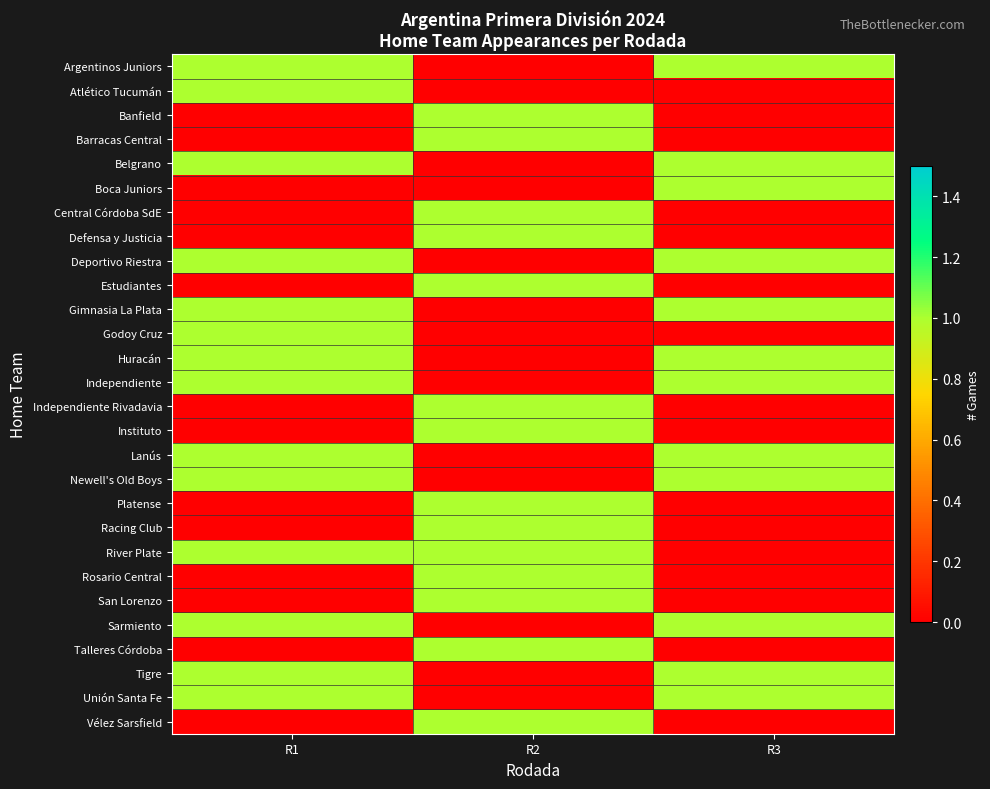

At how many categories does at least one series exceed 0?

3